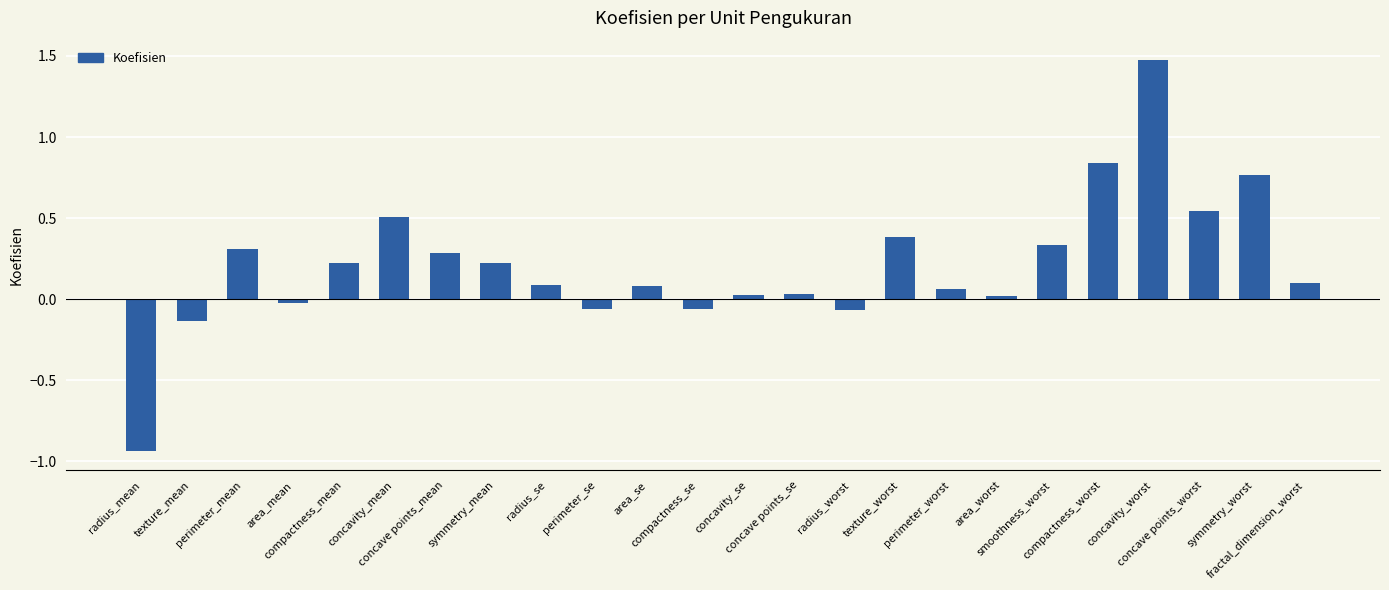

Between concavity_mean and concave points_se, which is larger?

concavity_mean